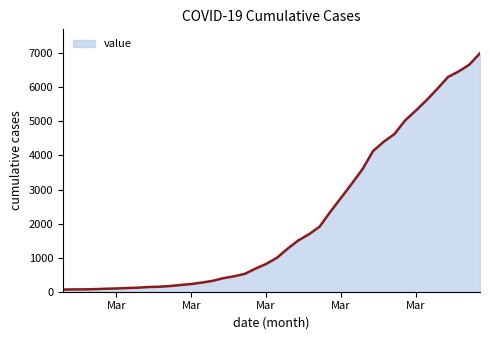

What is the maximum value shown in the chart?

7004